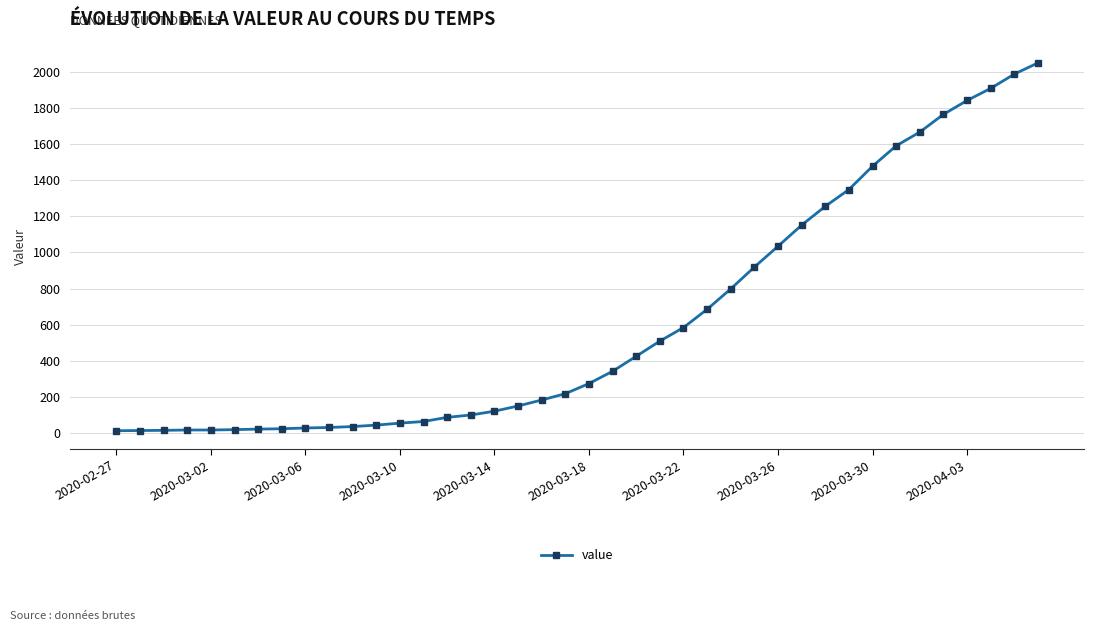

What is the average value?

622